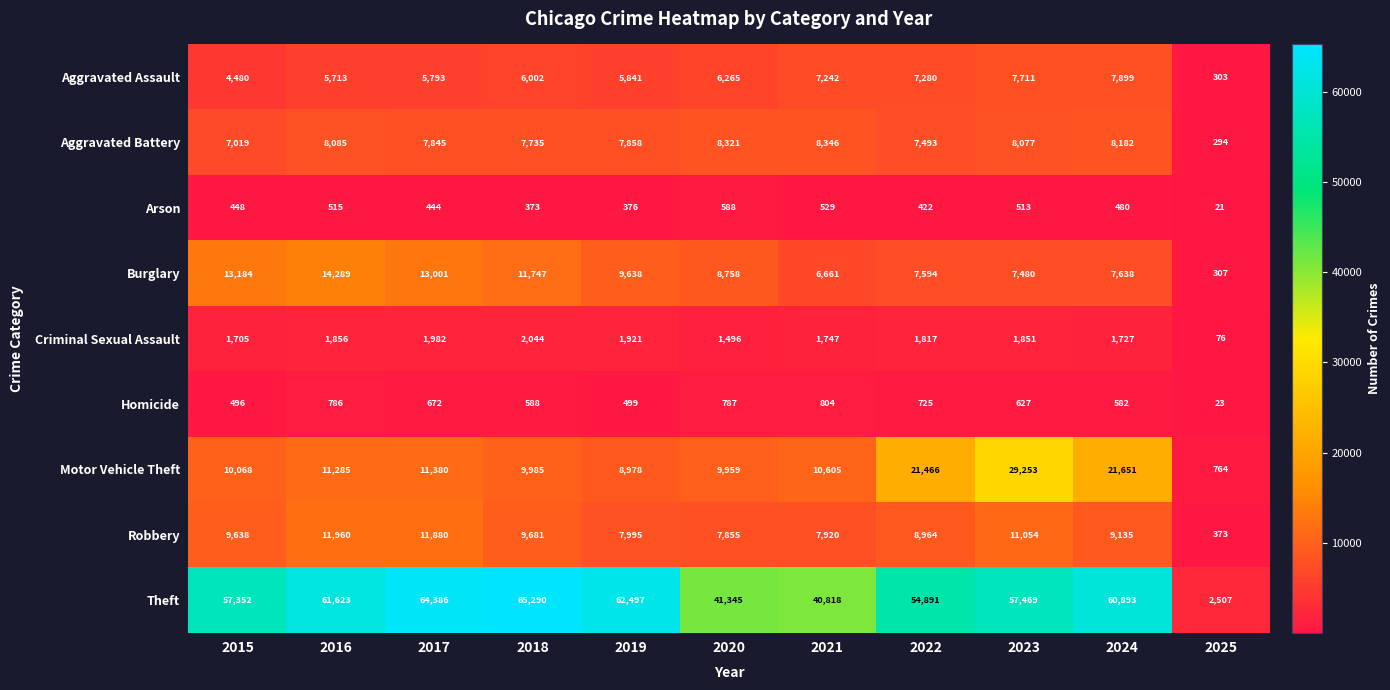

Which category has the lowest value across all series?

2025